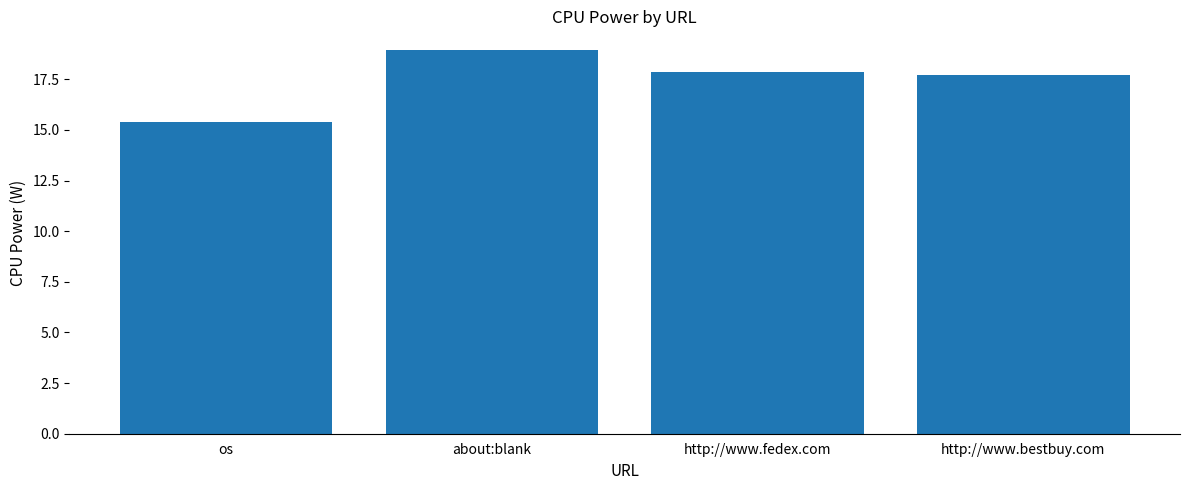

What is the label of the 1st bar from the left?

os